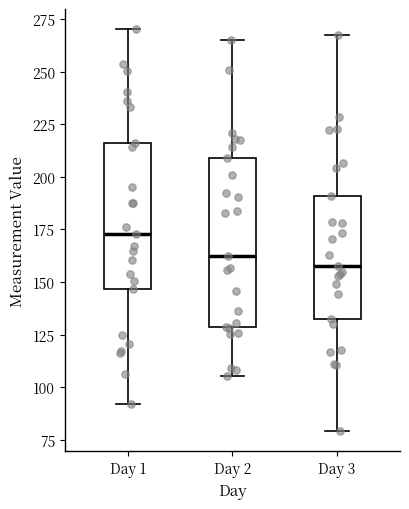

Reading left to right, read every box against the y-axis: the position of its median line, the range the box covers, and the ends of its whiskers. The values are not printed on the chart, so give them approximately, as read against the axis.

Day 1: median 175, box 145 to 215, whiskers 90 to 270
Day 2: median 160, box 130 to 210, whiskers 105 to 265
Day 3: median 160, box 135 to 190, whiskers 80 to 270